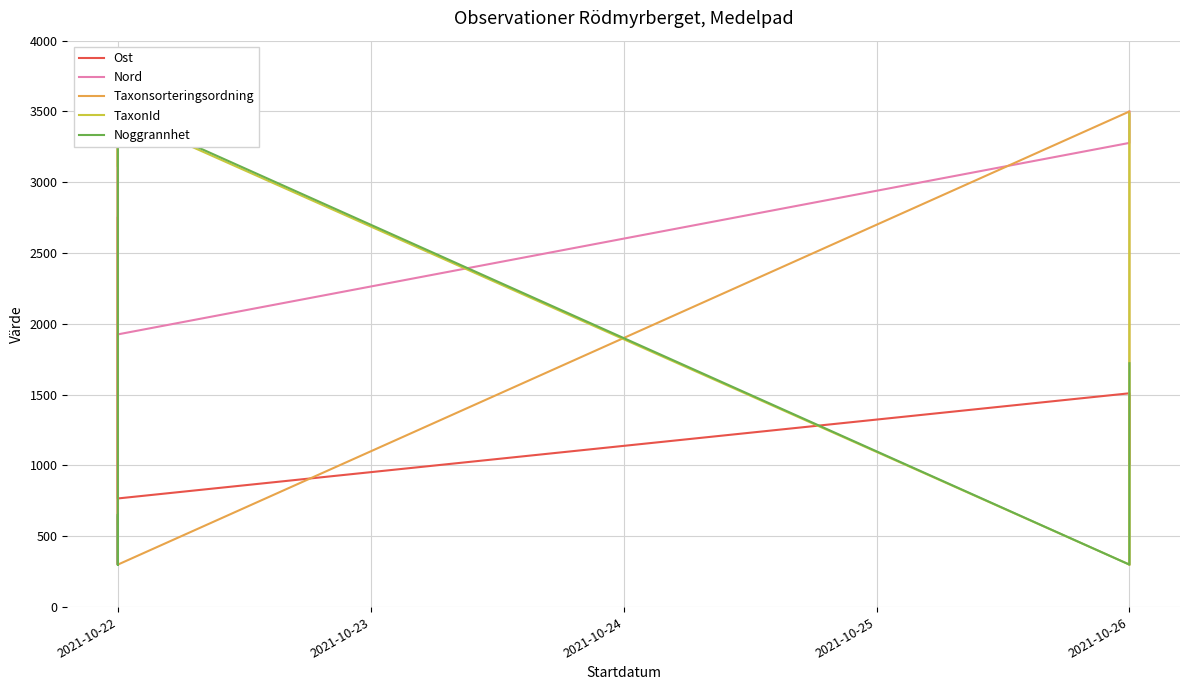

Where does the TaxonId series first go above 3498?

2021-10-22